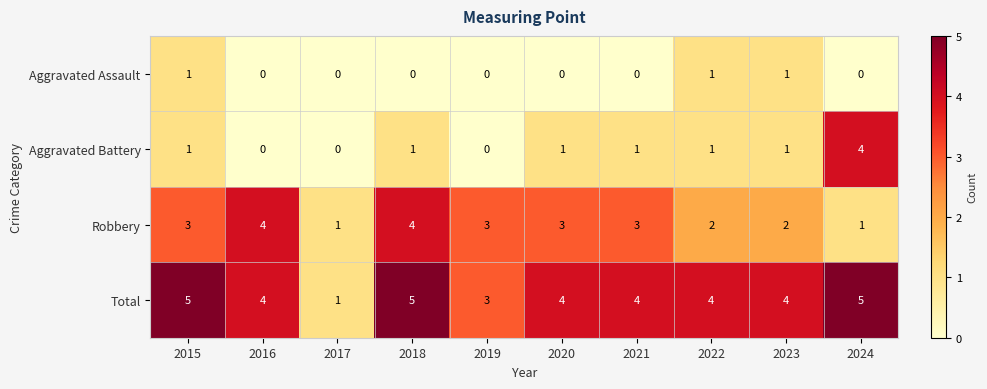

What is the difference between the second highest and second lowest values in the Robbery series?

3